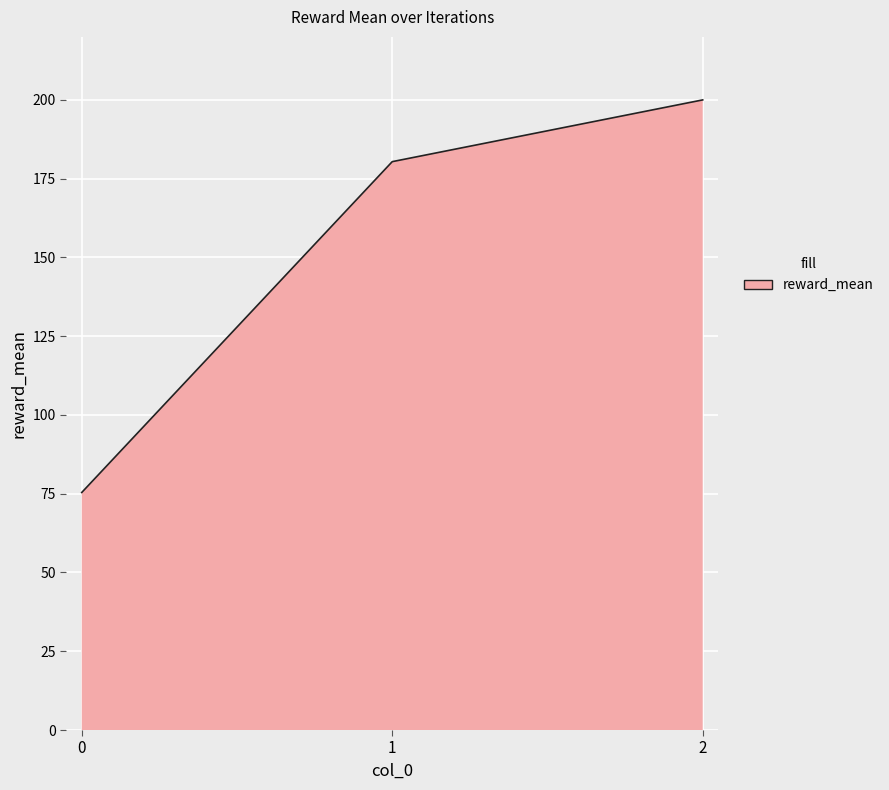

What is the smallest value displayed?

75.4